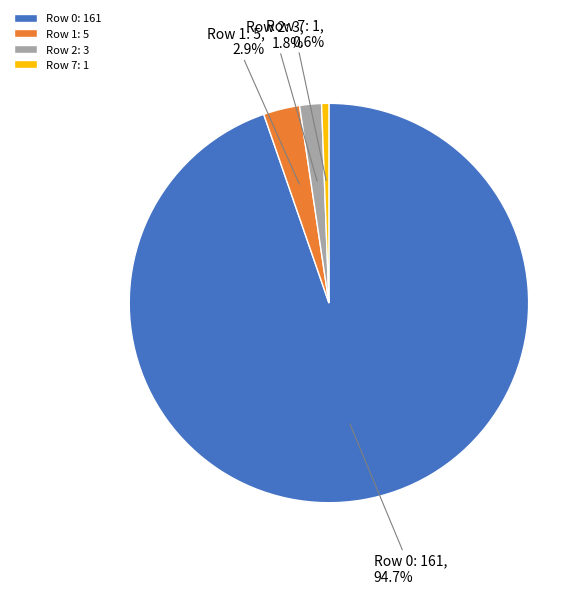

Rank the categories by value from lowest to highest.

Row 7: 1, Row 2: 3, Row 1: 5, Row 0: 161